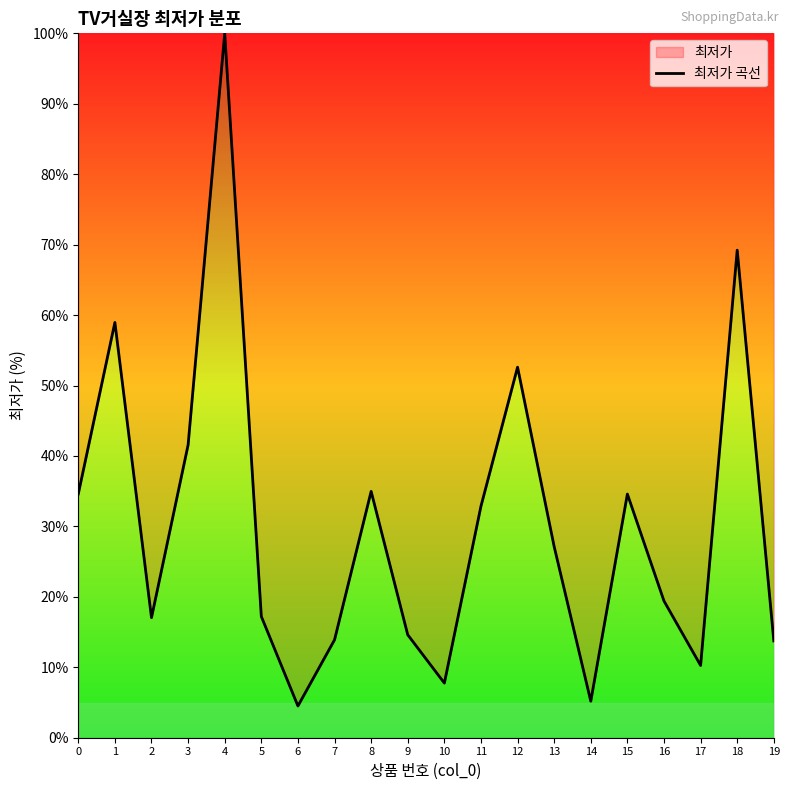

What is the maximum value shown in the chart?

100.0